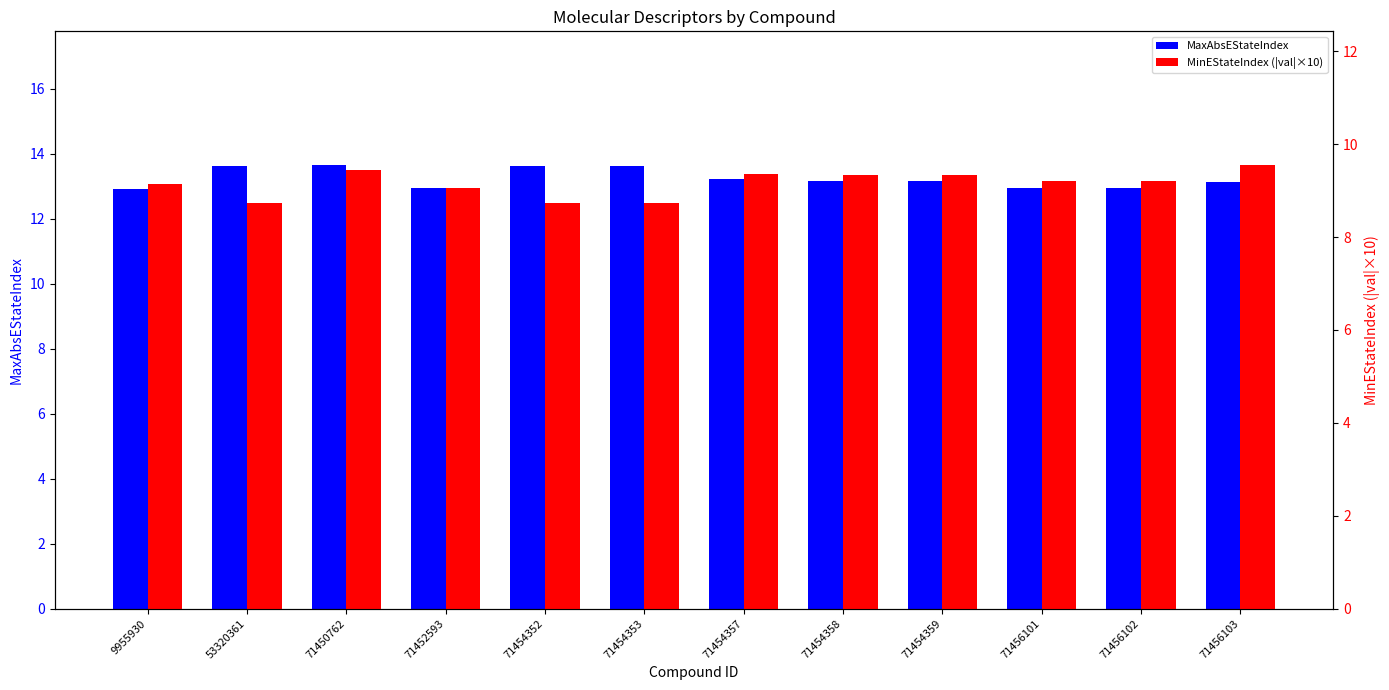

Reading left to right, what are all the values shown in this chart?

MaxAbsEStateIndex: 12.9	13.6	13.7	12.9	13.6	13.6	13.2	13.2	13.2	12.9	12.9	13.1
MinEStateIndex (|val|×10): 9.1	8.7	9.4	9.1	8.7	8.7	9.4	9.3	9.3	9.2	9.2	9.6